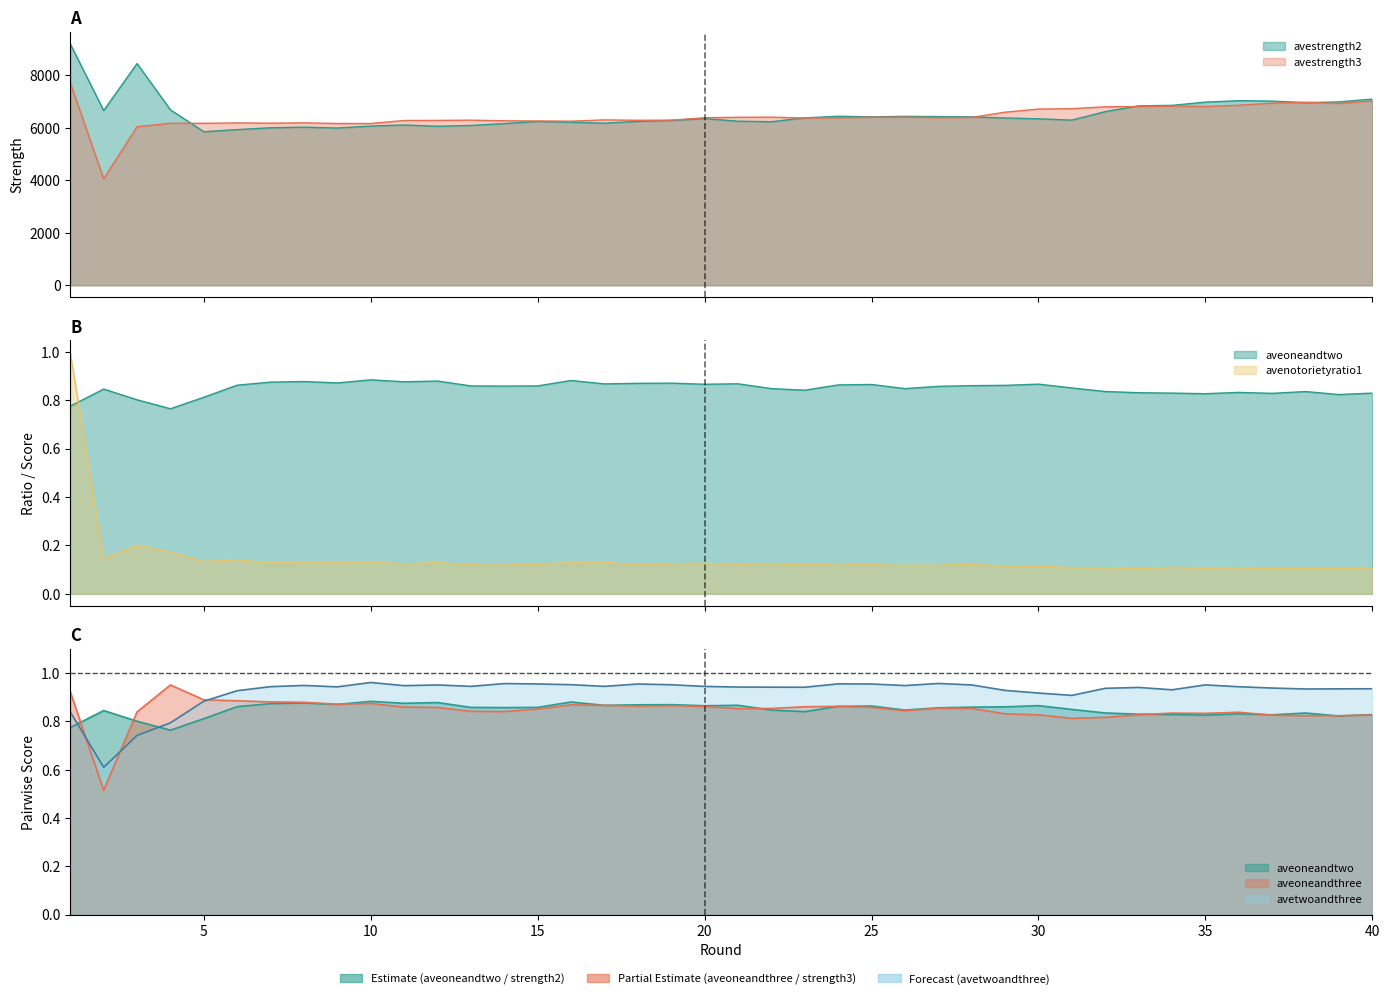

Between which two adjacent categories do avenotorietyratio1 and aveoneandtwo first intersect?

1 and 2